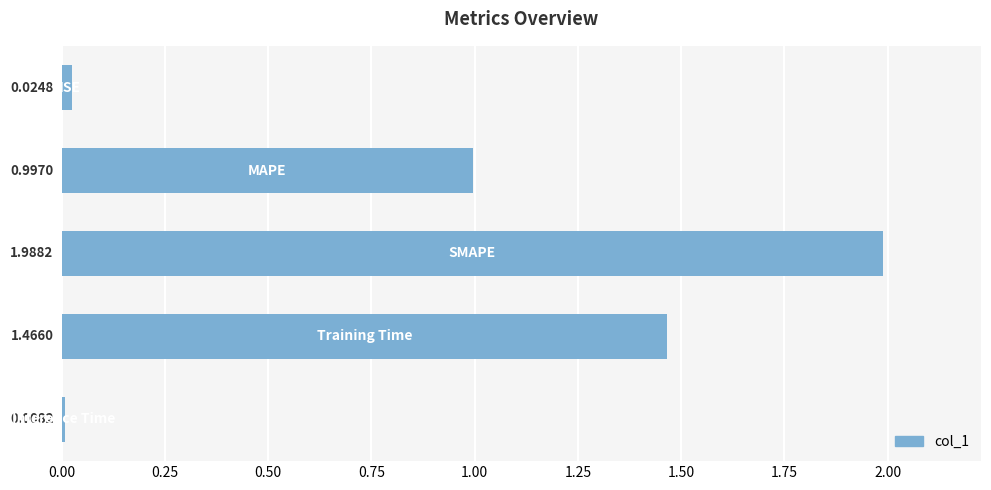

What is the average value?

0.9